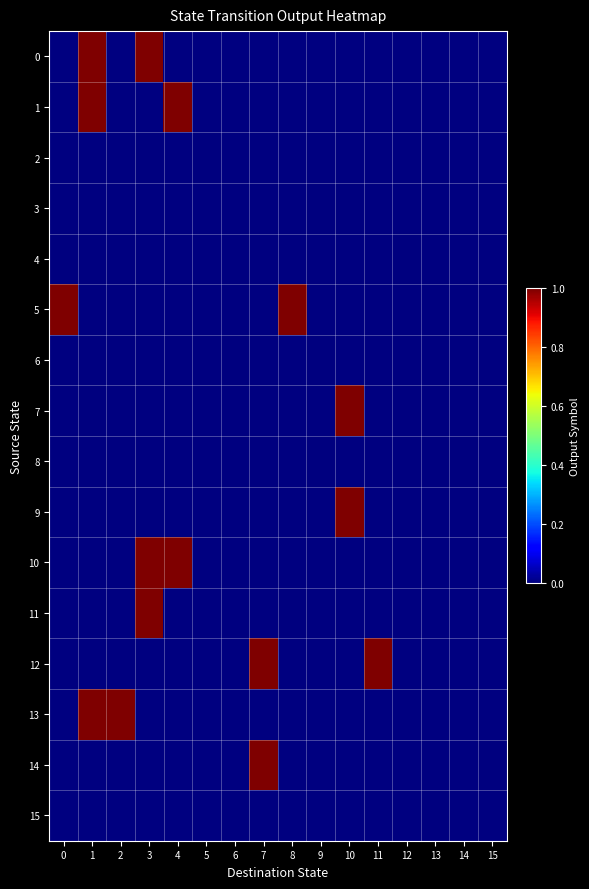

What value does the 9 series have at 10?

1.0